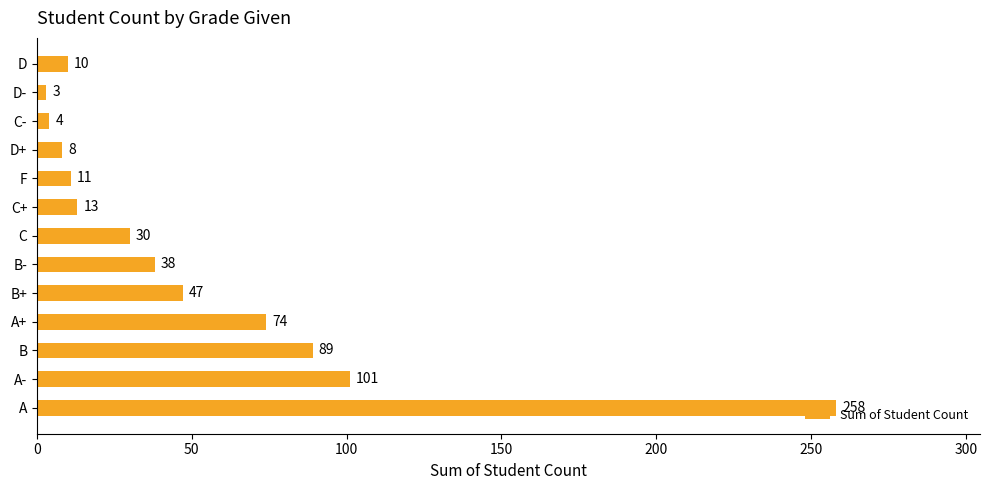

List the labels in order of value, largest first.

A, A-, B, A+, B+, B-, C, C+, F, D, D+, C-, D-